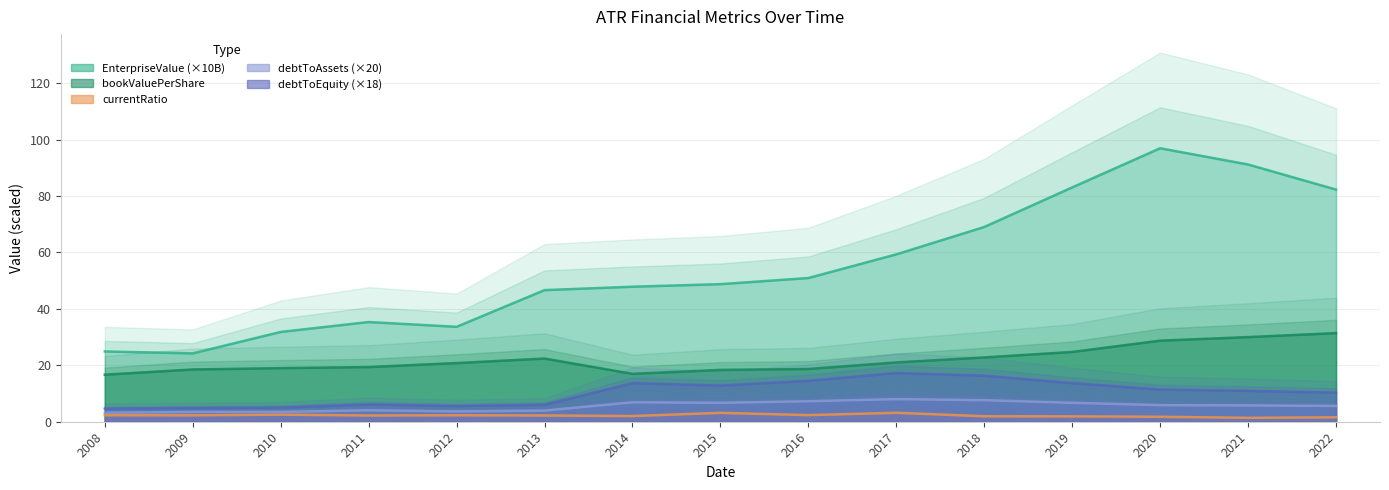

What is the highest value of the bookValuePerShare series?

31.4